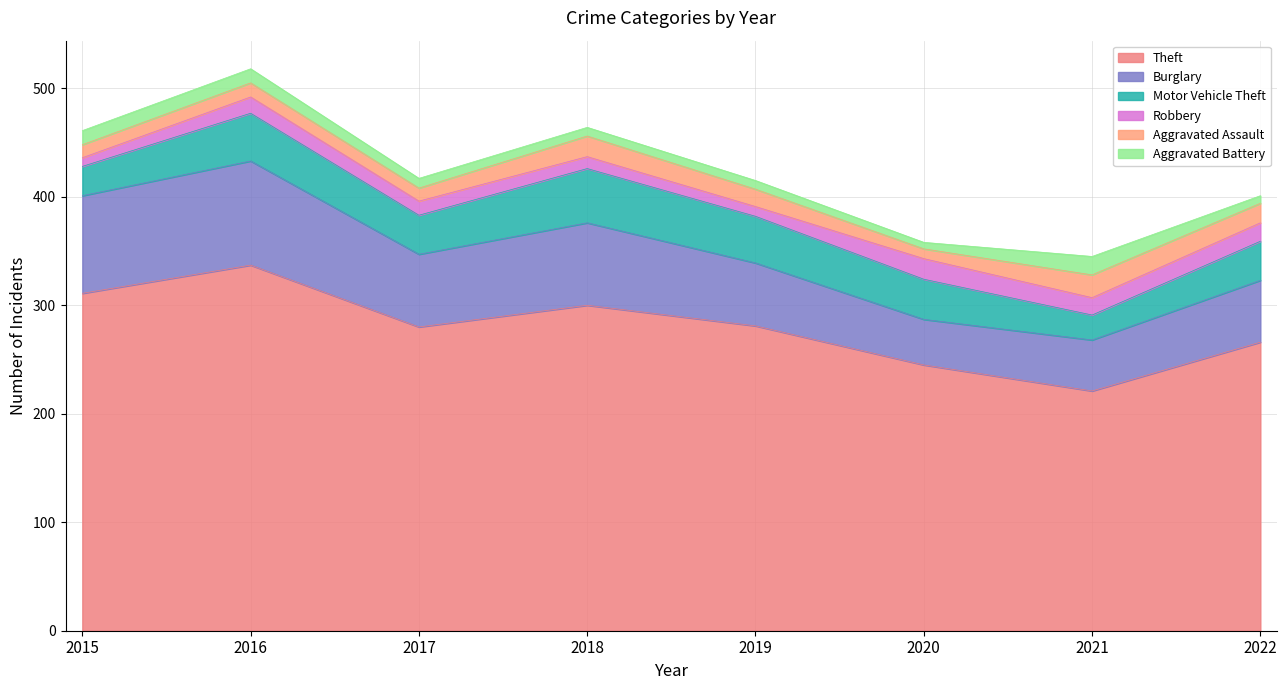

At which label does Motor Vehicle Theft first exceed 37?

2016